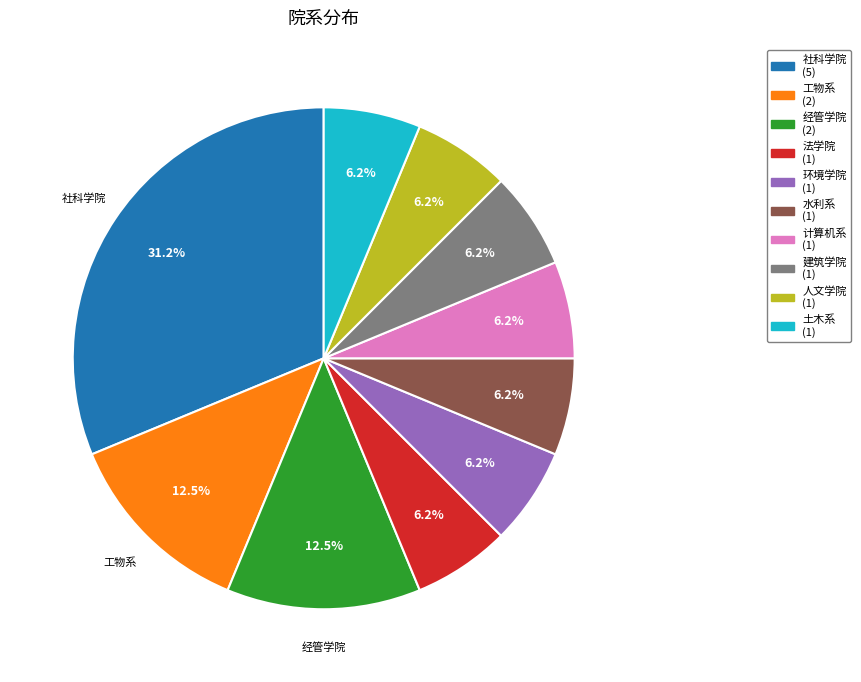

Combined, do 工物系 and 土木系 account for over 50%?

No